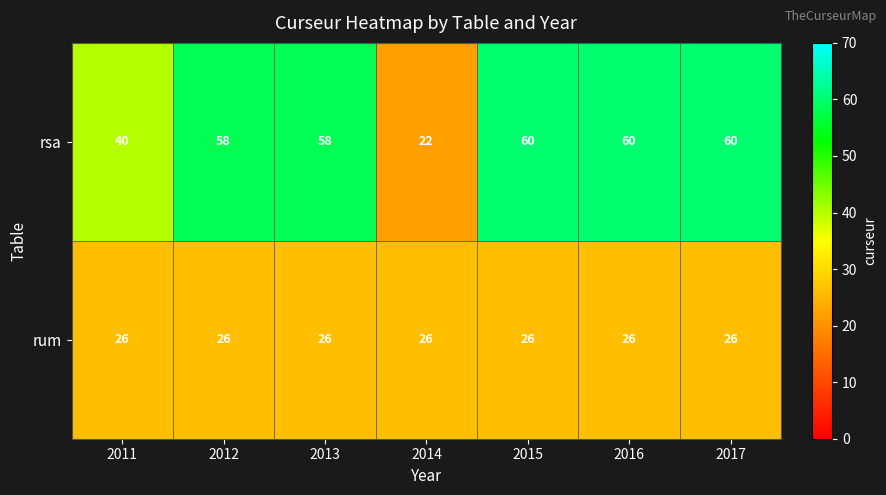

At 2017, list the series in order from largest to smallest.

rsa, rum